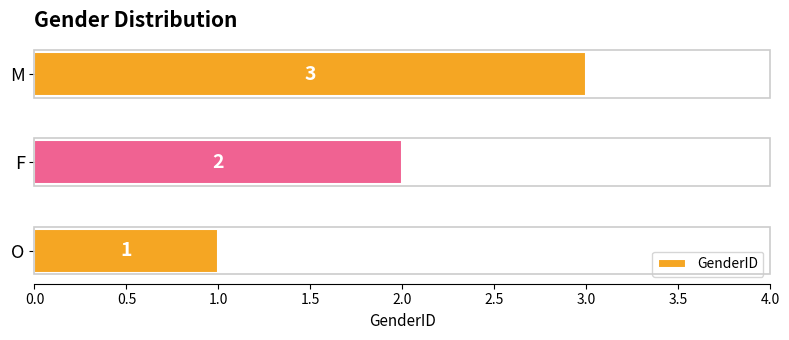

Rank the categories by value from lowest to highest.

O, F, M